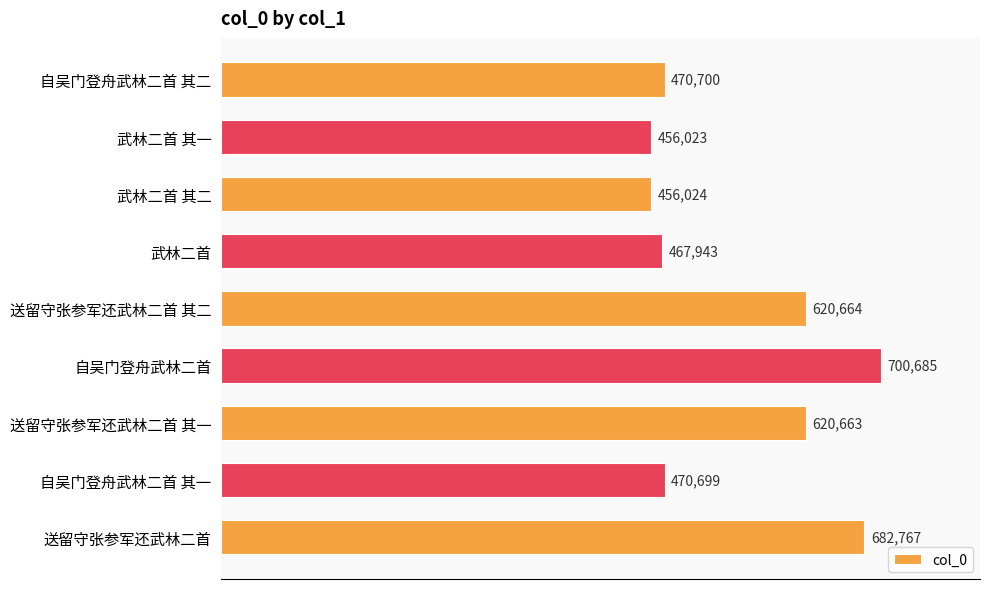

Where is the data nearest to the value 578354?

送留守张参军还武林二首 其一